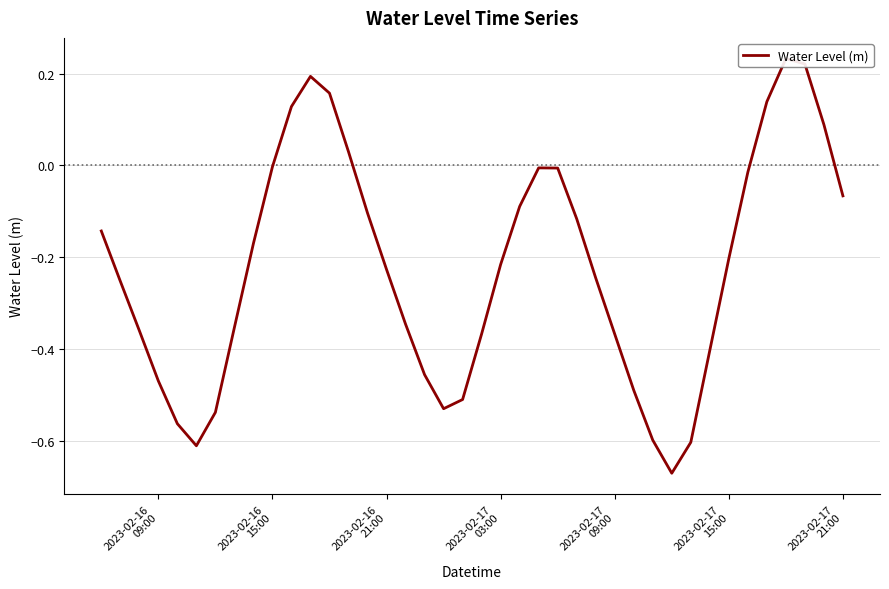

Is it true that the value at 17 is -0.7?

False